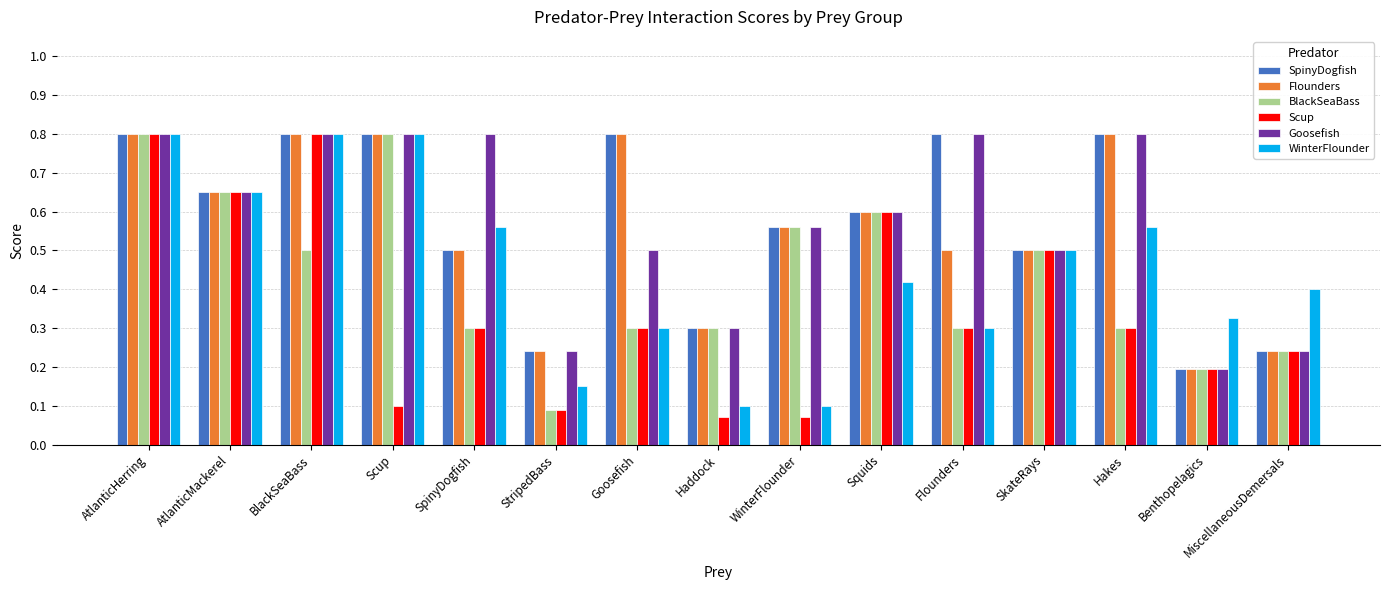

True or false: BlackSeaBass has a value of 0.8 at AtlanticHerring.

True